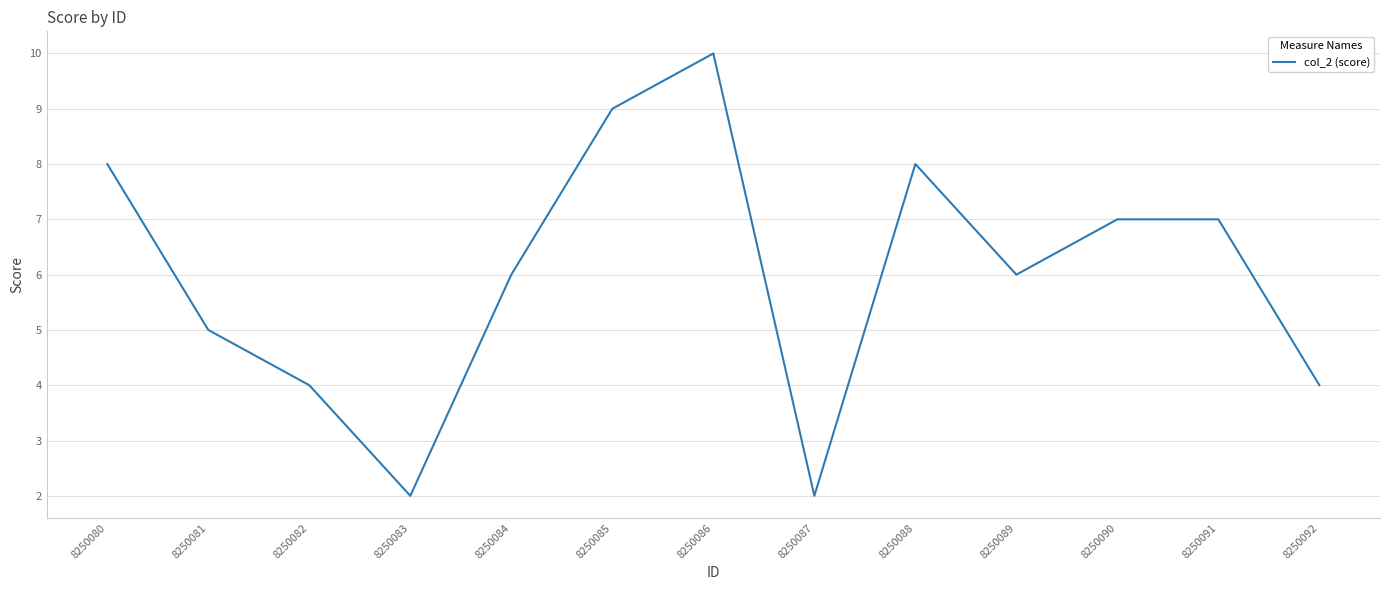

The value at 8250086 is 10. True or false?

True